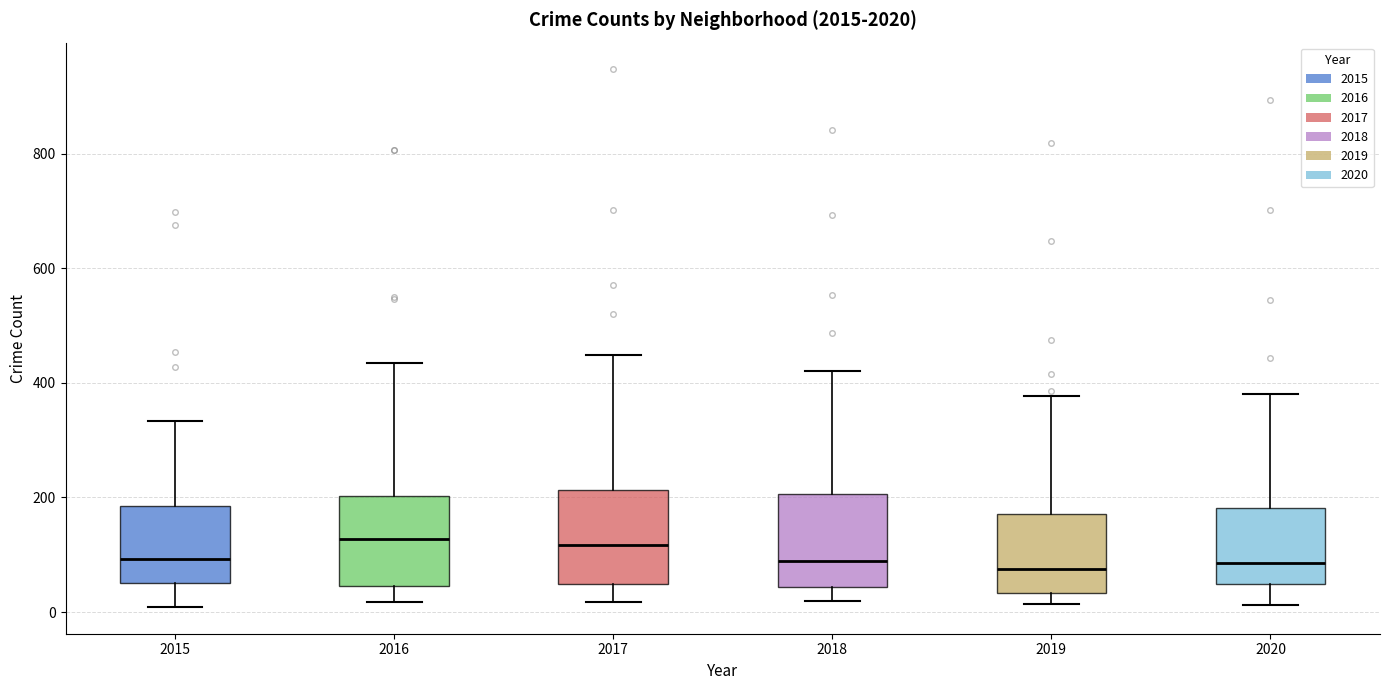

Where is the lower edge of the box at x = 2016 on the y-axis? The values are not printed on the chart, so give them approximately, as read against the axis.

40